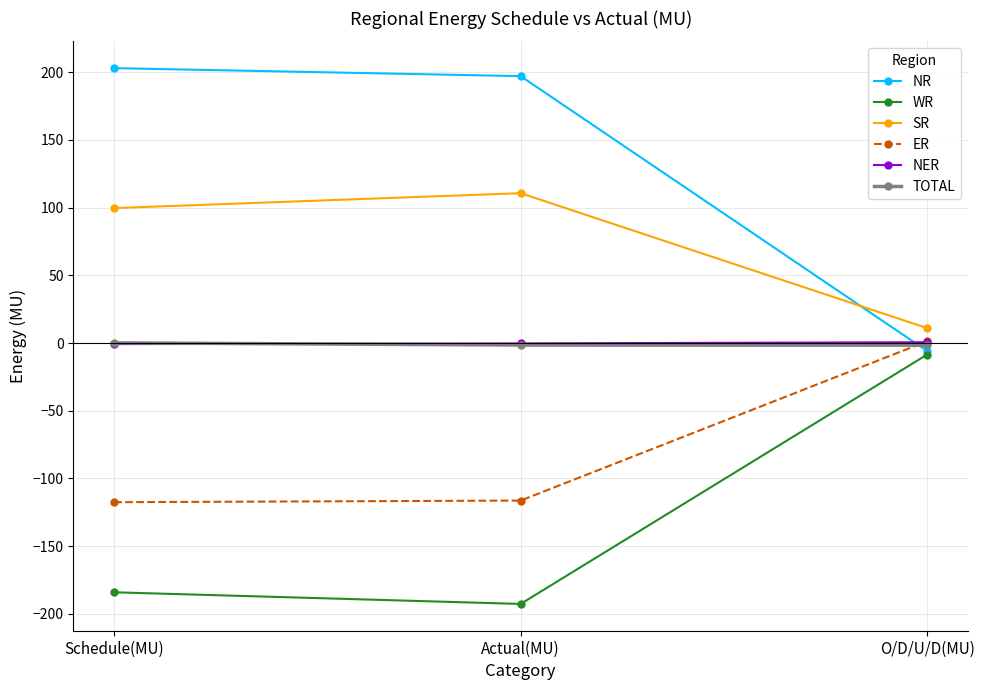

Count the number of categories in the chart.

3